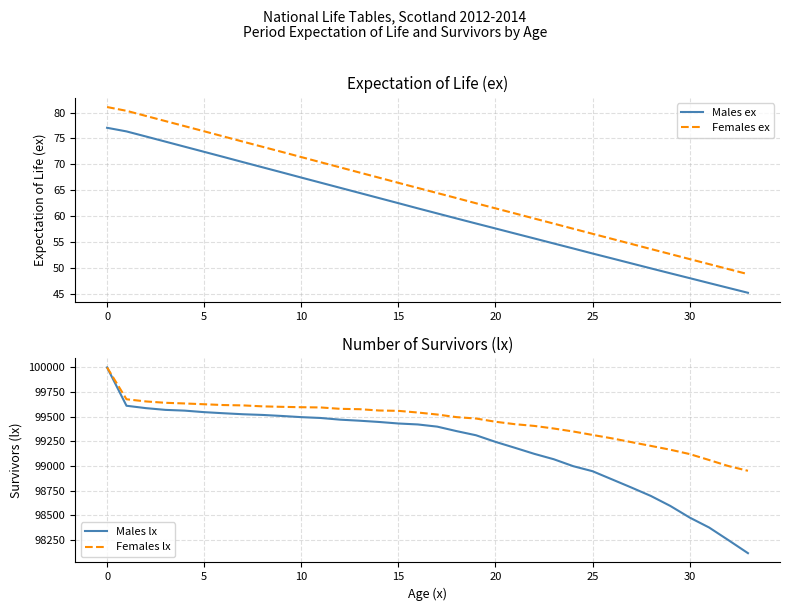

What is the total value across all series at 28?

198004.9